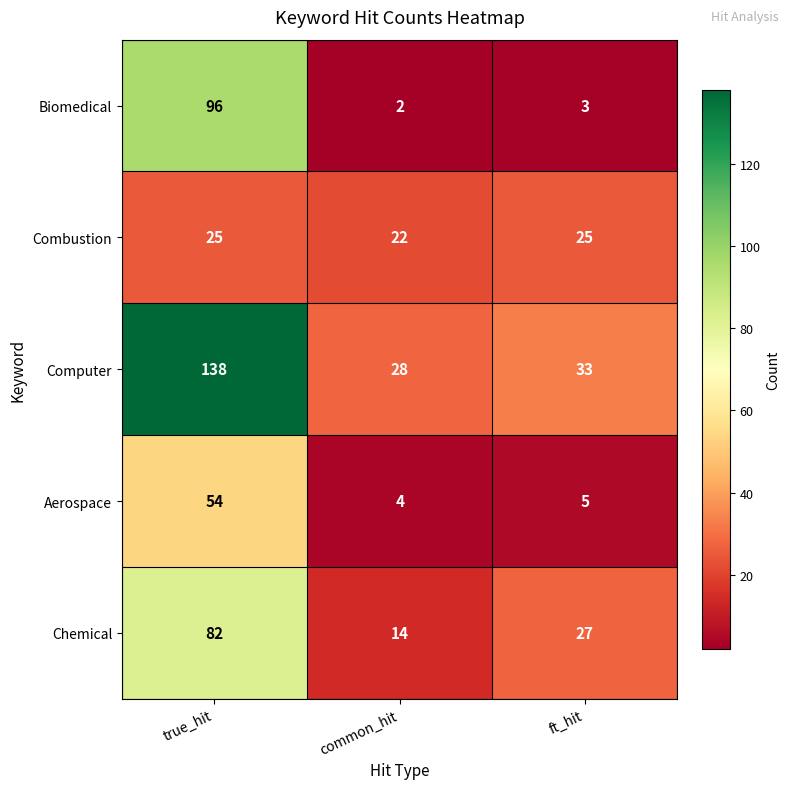

What is the spread (max minus min) of values at true_hit?

113